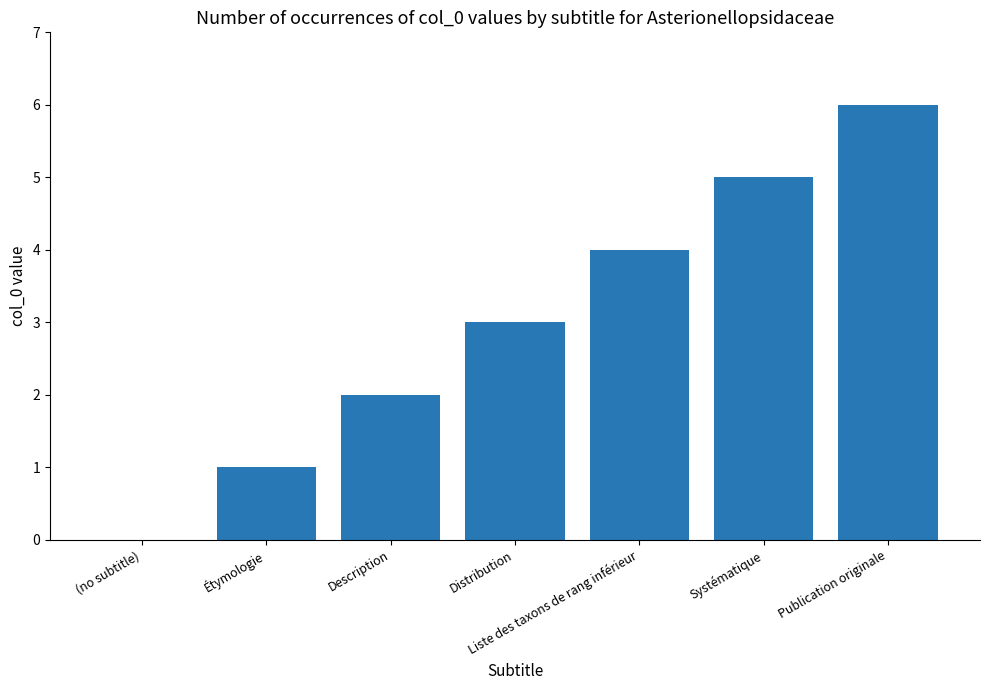

What is the sum of the values at Distribution and Description?

5